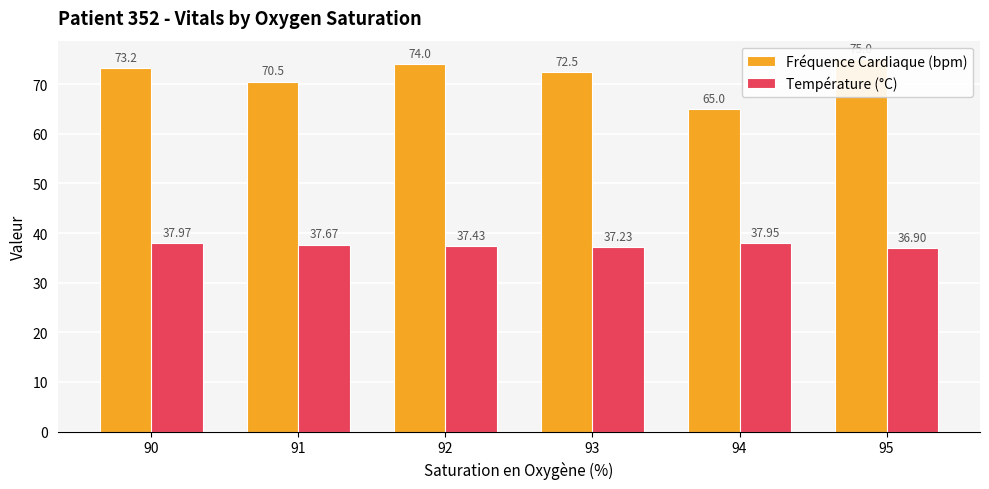

Reading left to right, list all the values displayed in this chart.

Fréquence Cardiaque (bpm): 73.2	70.5	74.0	72.5	65.0	75.0
Température (°C): 38.0	37.7	37.4	37.2	38.0	36.9